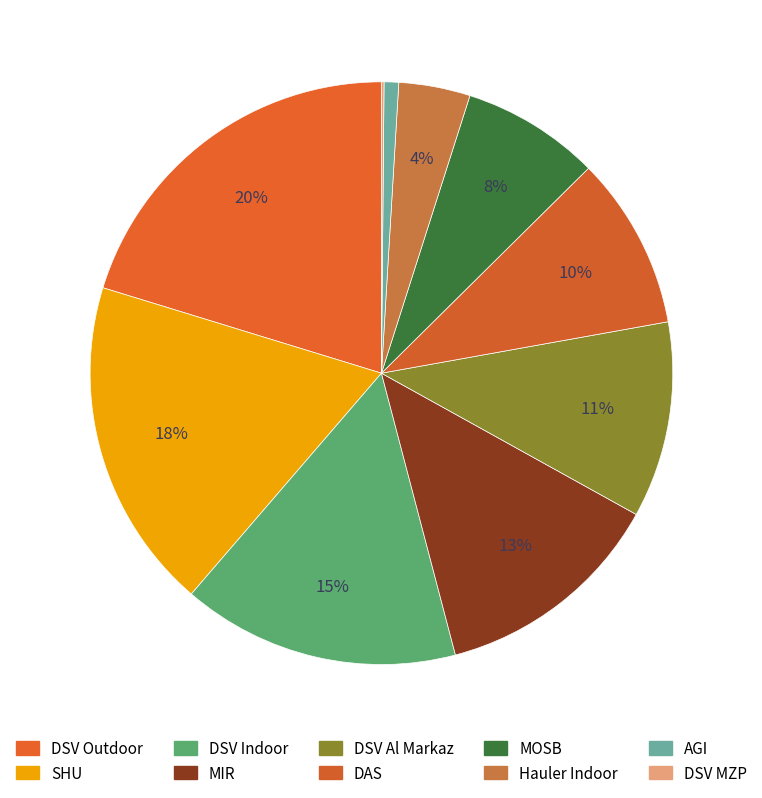

Is it true that Hauler Indoor is 4% of the pie?

True